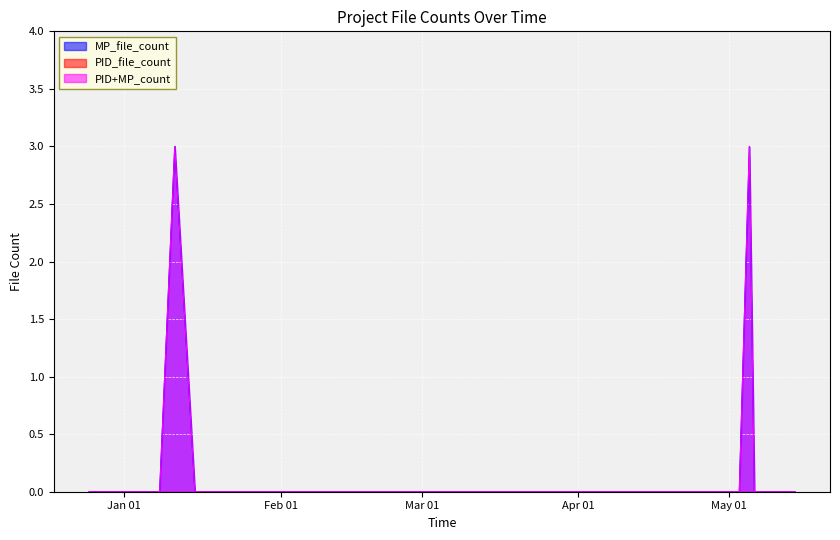

Which series has the largest range (max minus min)?

MP_file_count